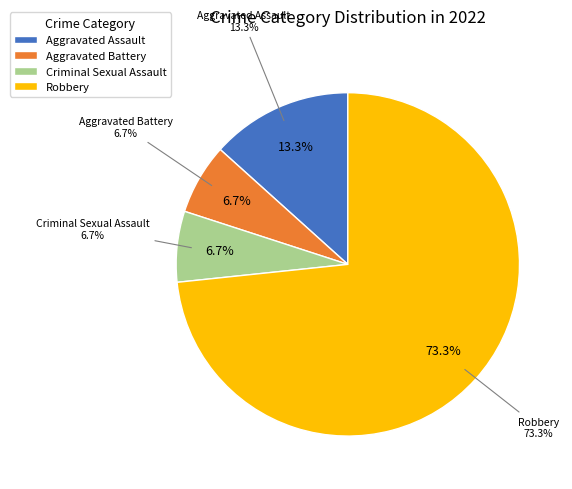

What is the largest slice in the pie chart?

Robbery